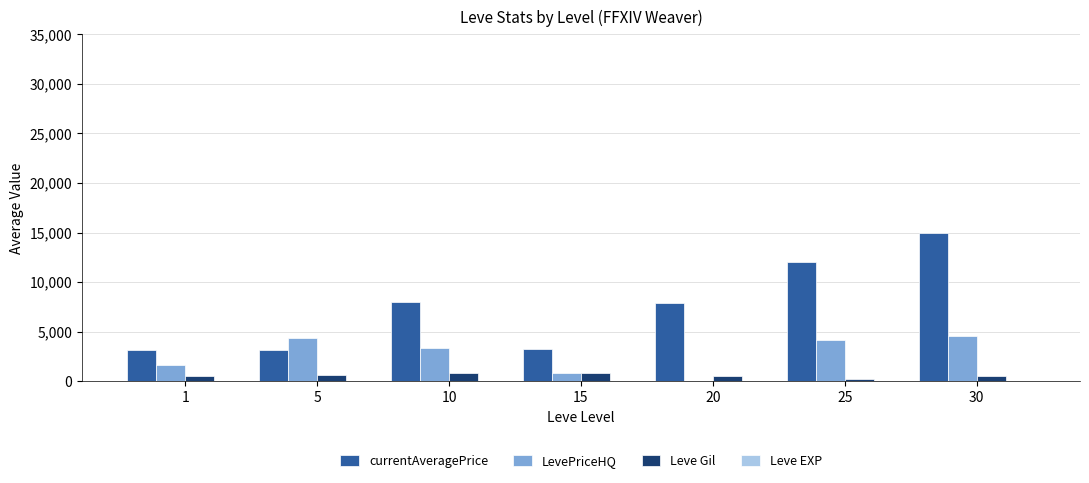

Is the value of LevePriceHQ at 1 greater than the value of Leve Gil at 30?

Yes